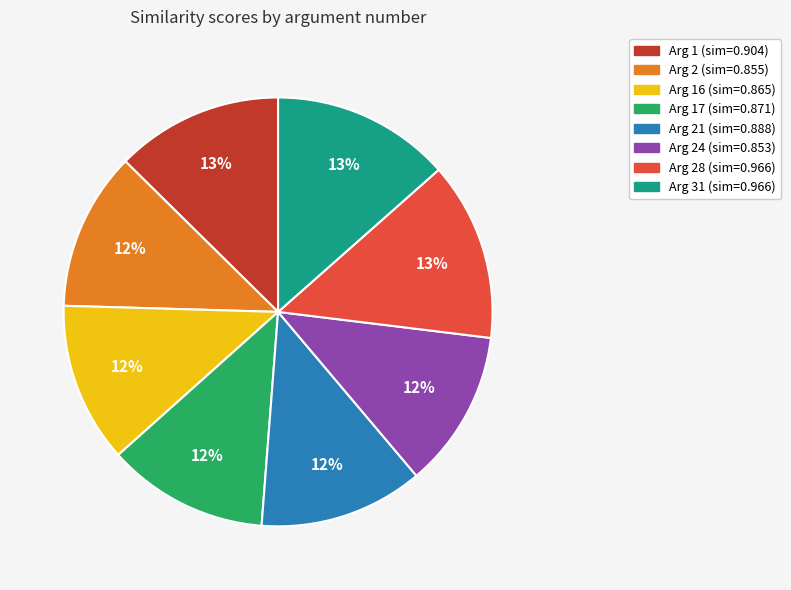

Is there a majority slice in this chart?

No